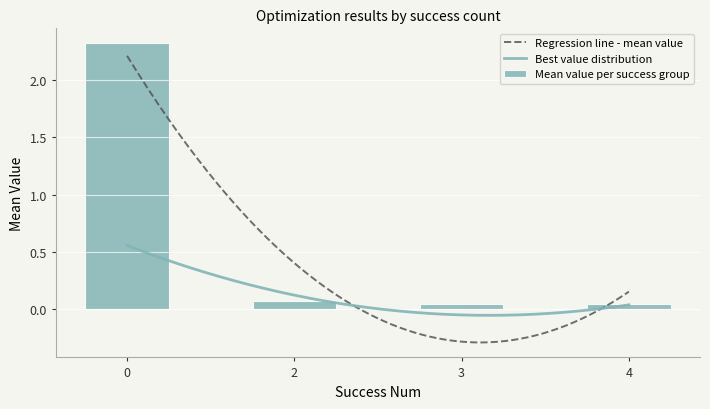

What is the average value of the Mean value per success group series?

0.6